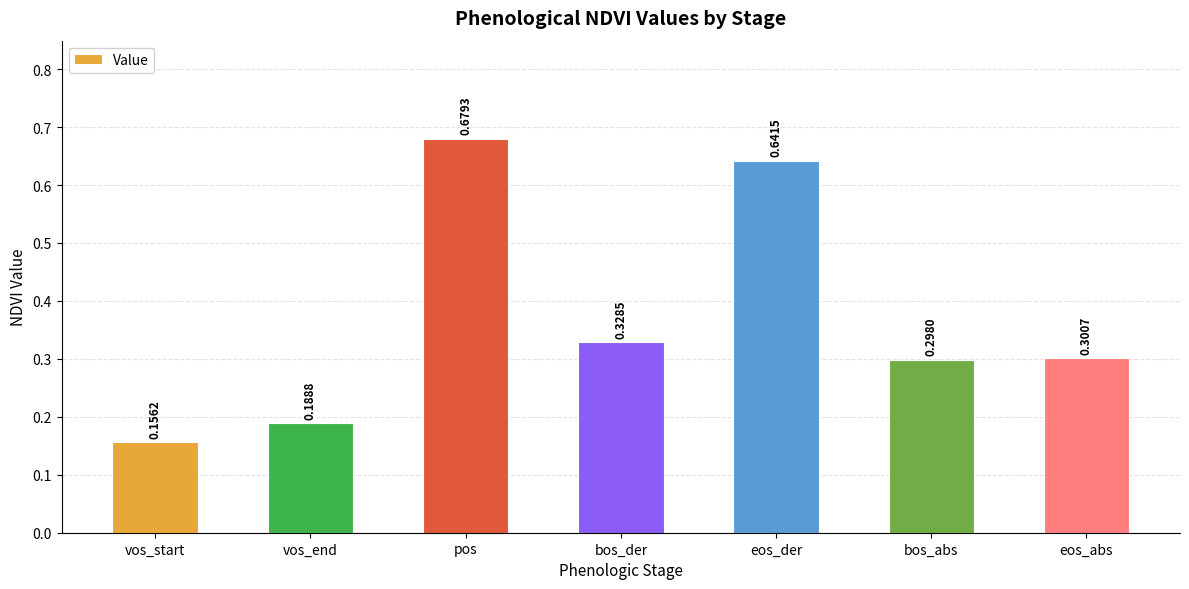

Does the chart contain any negative values?

No